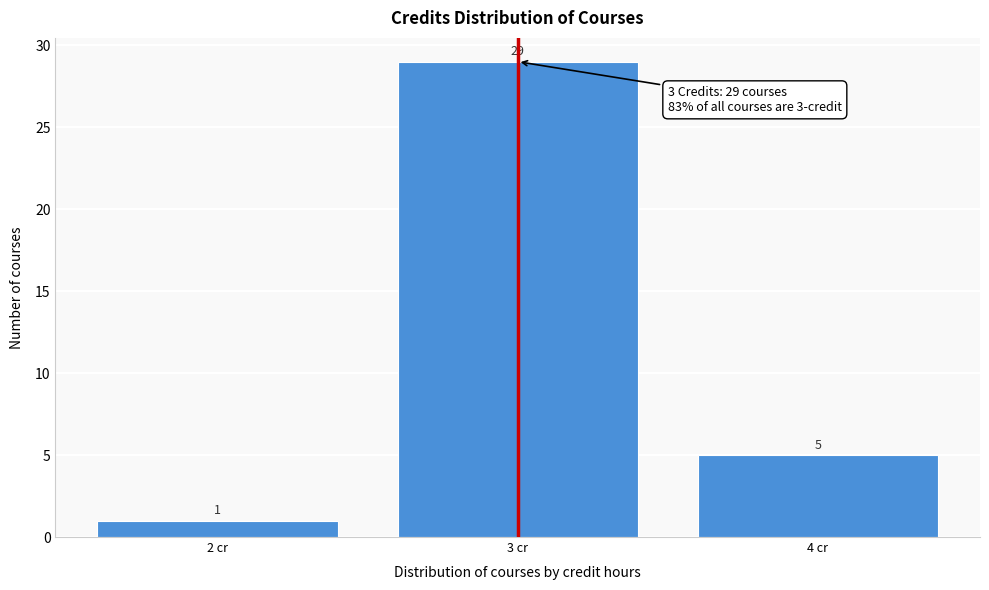

Reading right to left, transcribe all the data shown in this chart.

4 cr=5	3 cr=29	2 cr=1